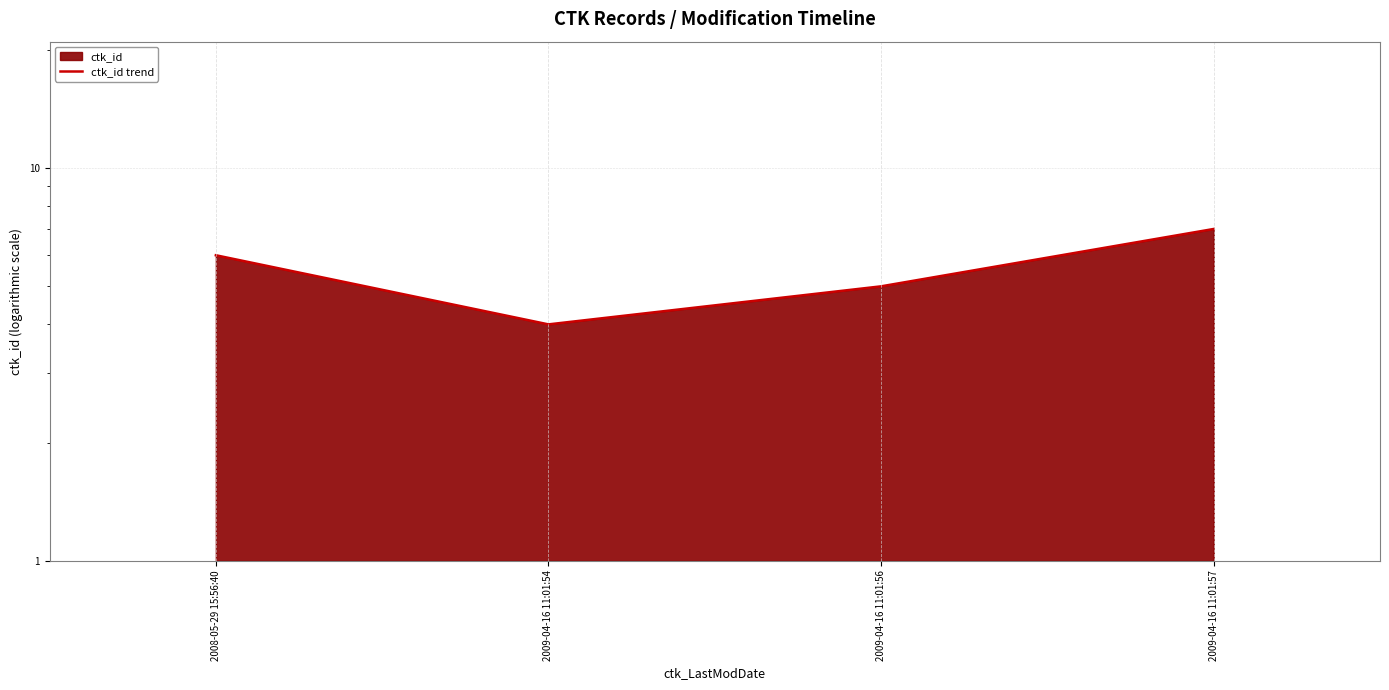

Reading left to right, transcribe all the data shown in this chart.

6	4	5	7